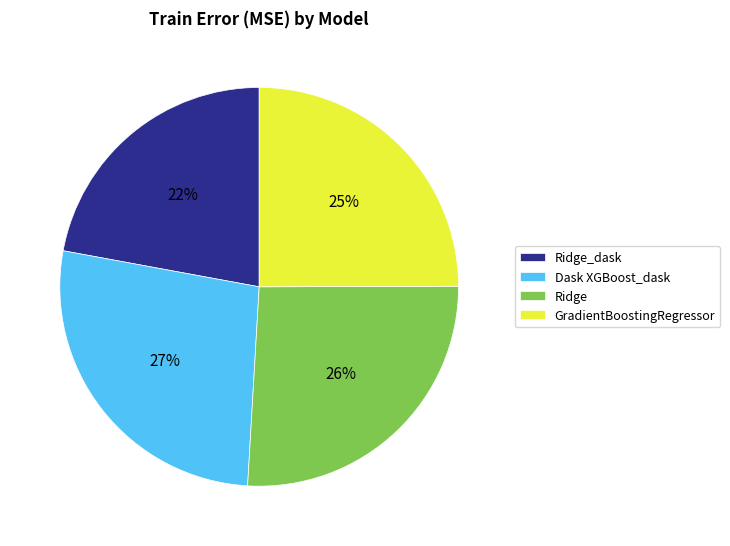

How many segments does this pie chart have?

4